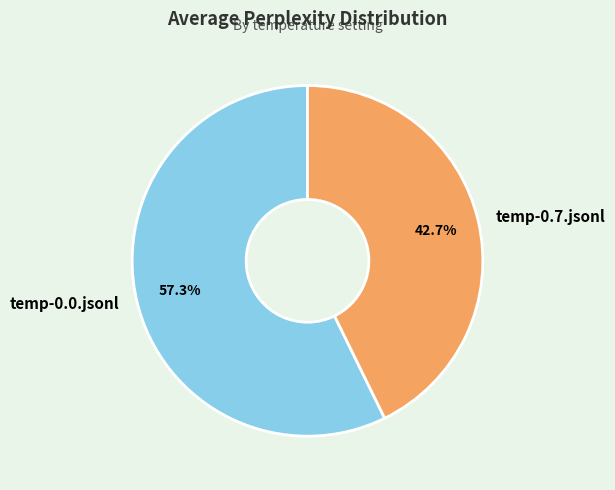

Rank the categories by value from highest to lowest.

temp-0.0.jsonl, temp-0.7.jsonl